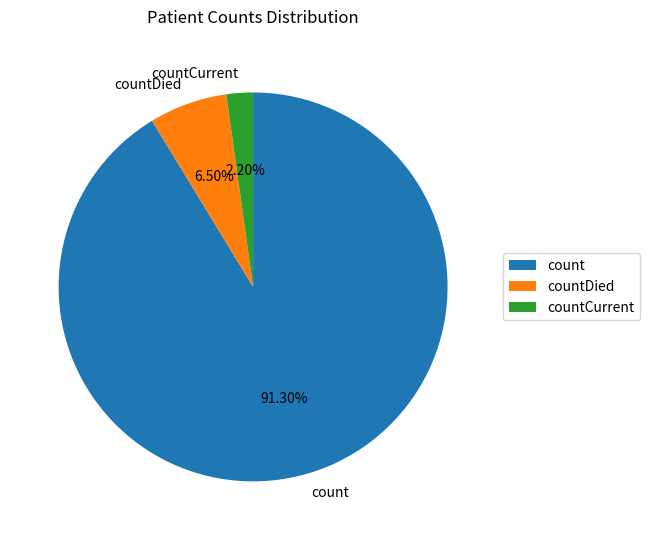

How many slices are in this pie chart?

3